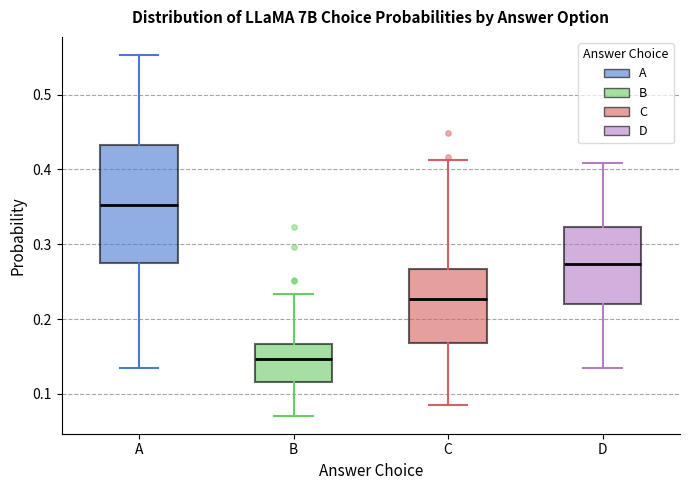

Which box has the lowest median line?

B